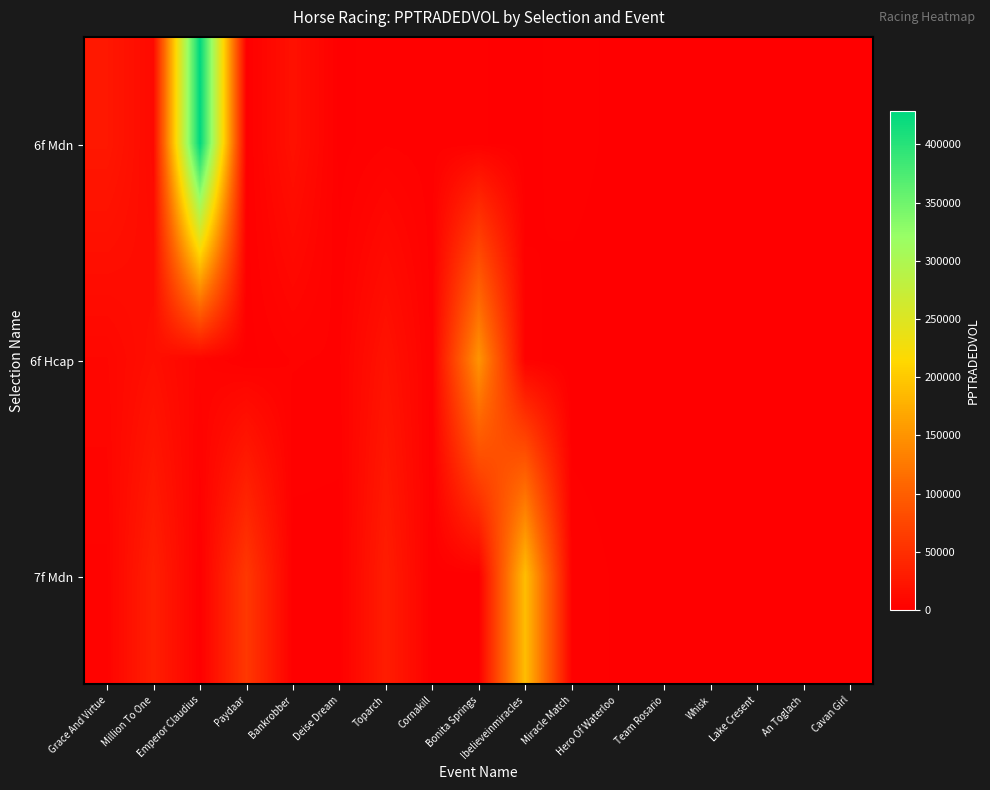

Rank the series at Bankrobber from lowest to highest value.

7f Mdn, 6f Hcap, 6f Mdn